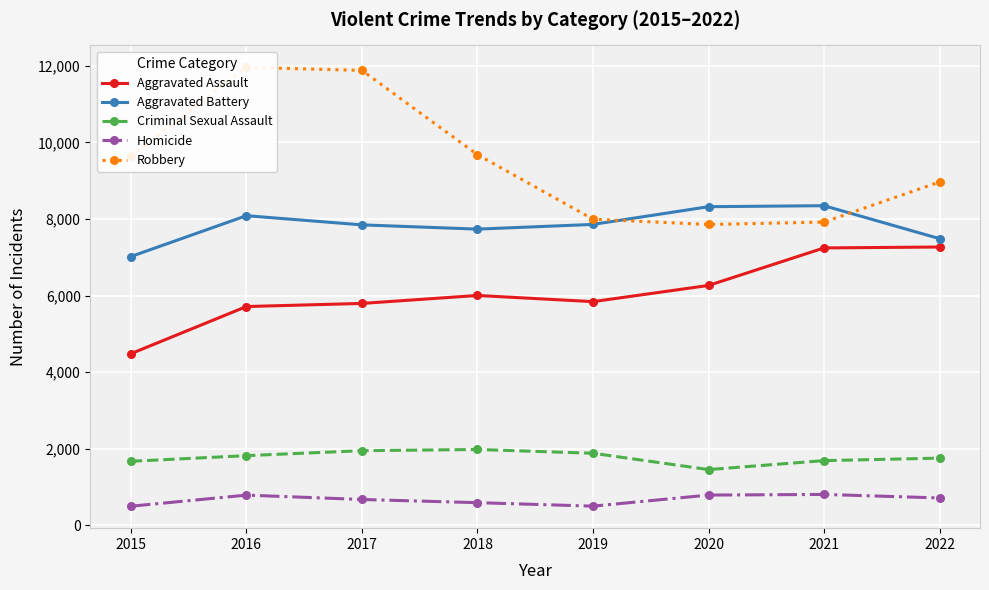

Rank the series by their maximum value, from lowest to highest.

Homicide, Criminal Sexual Assault, Aggravated Assault, Aggravated Battery, Robbery